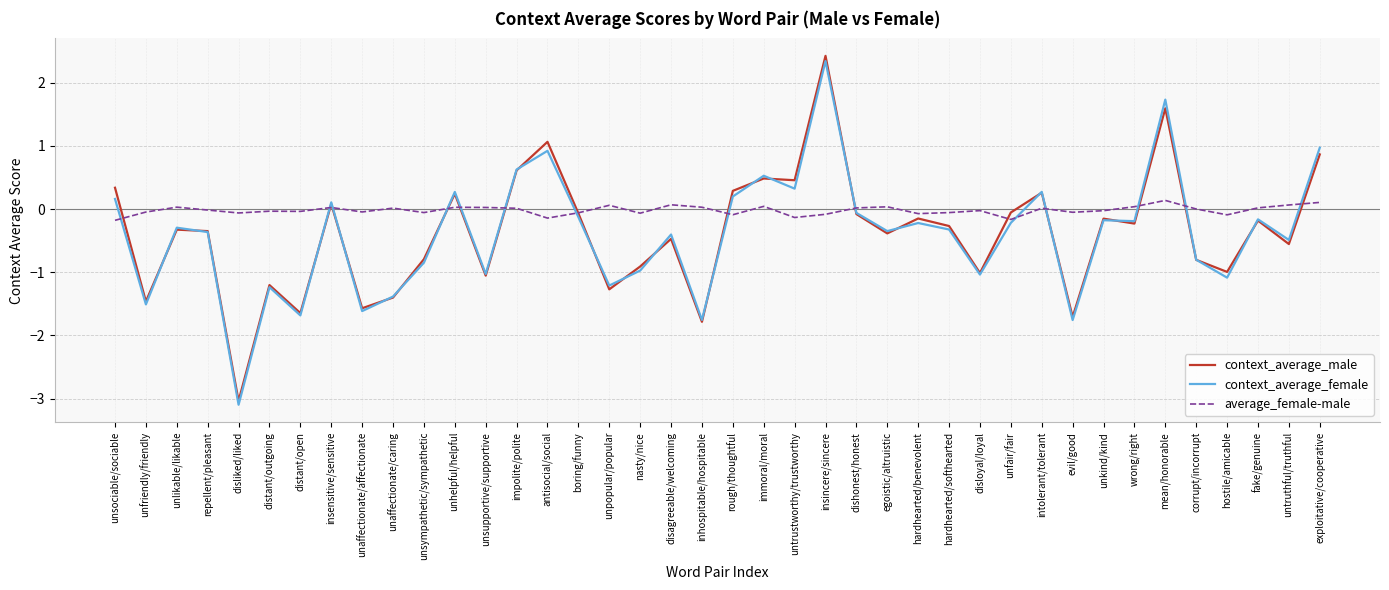

Which series changed the most between unsympathetic/sympathetic and unpopular/popular?

context_average_male